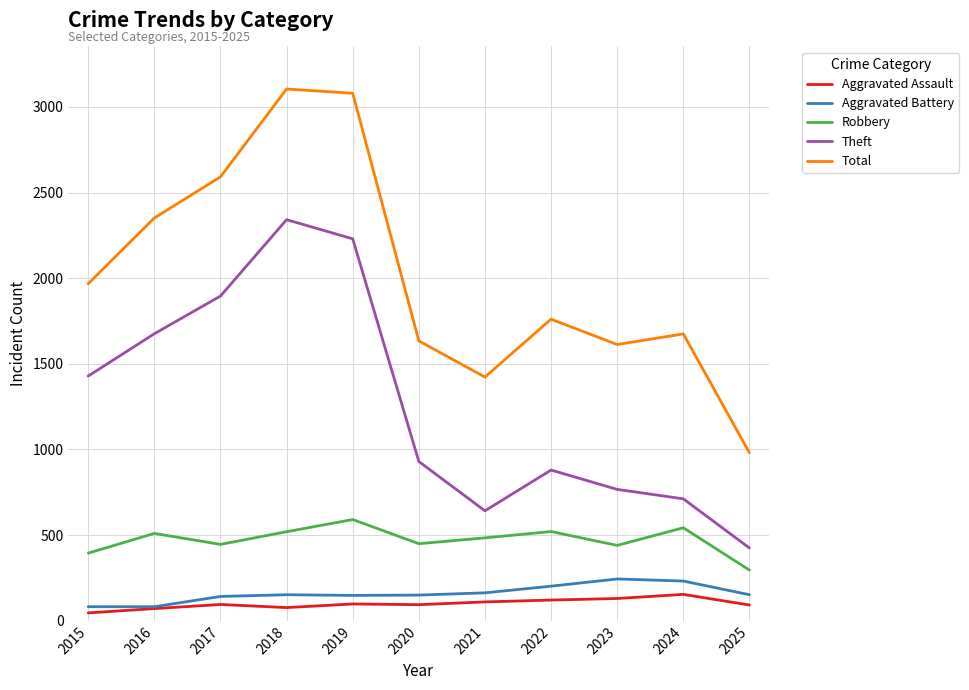

Read the Aggravated Assault value at 2018.

77